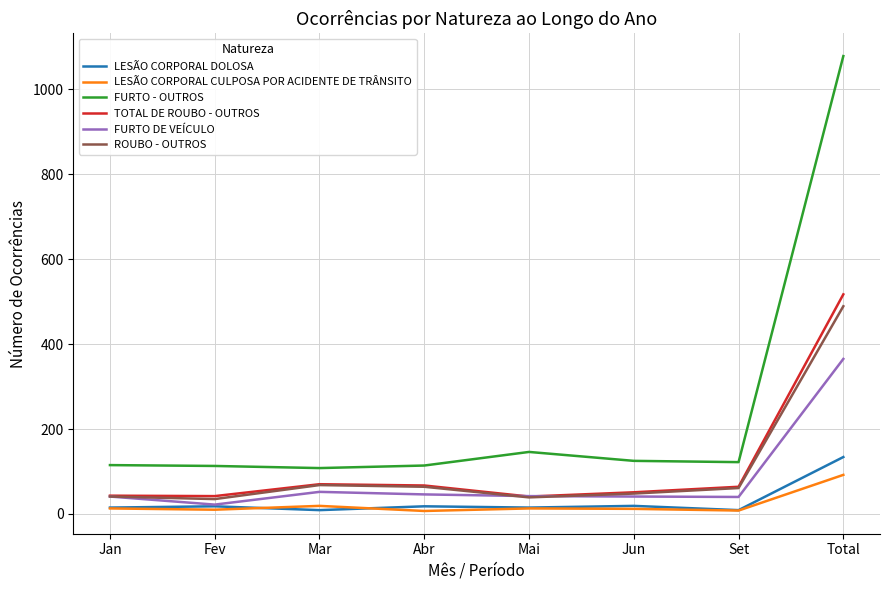

What is the minimum value for LESÃO CORPORAL CULPOSA POR ACIDENTE DE TRÂNSITO?

7